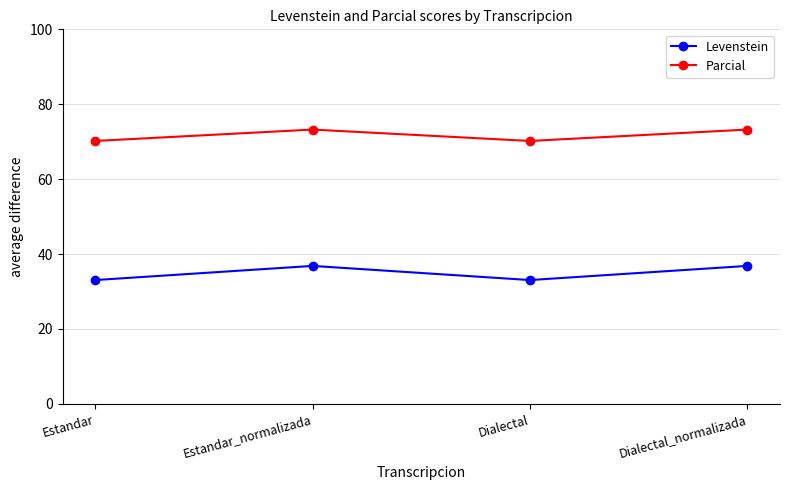

What is the approximate value of Levenstein at Dialectal?

33.1